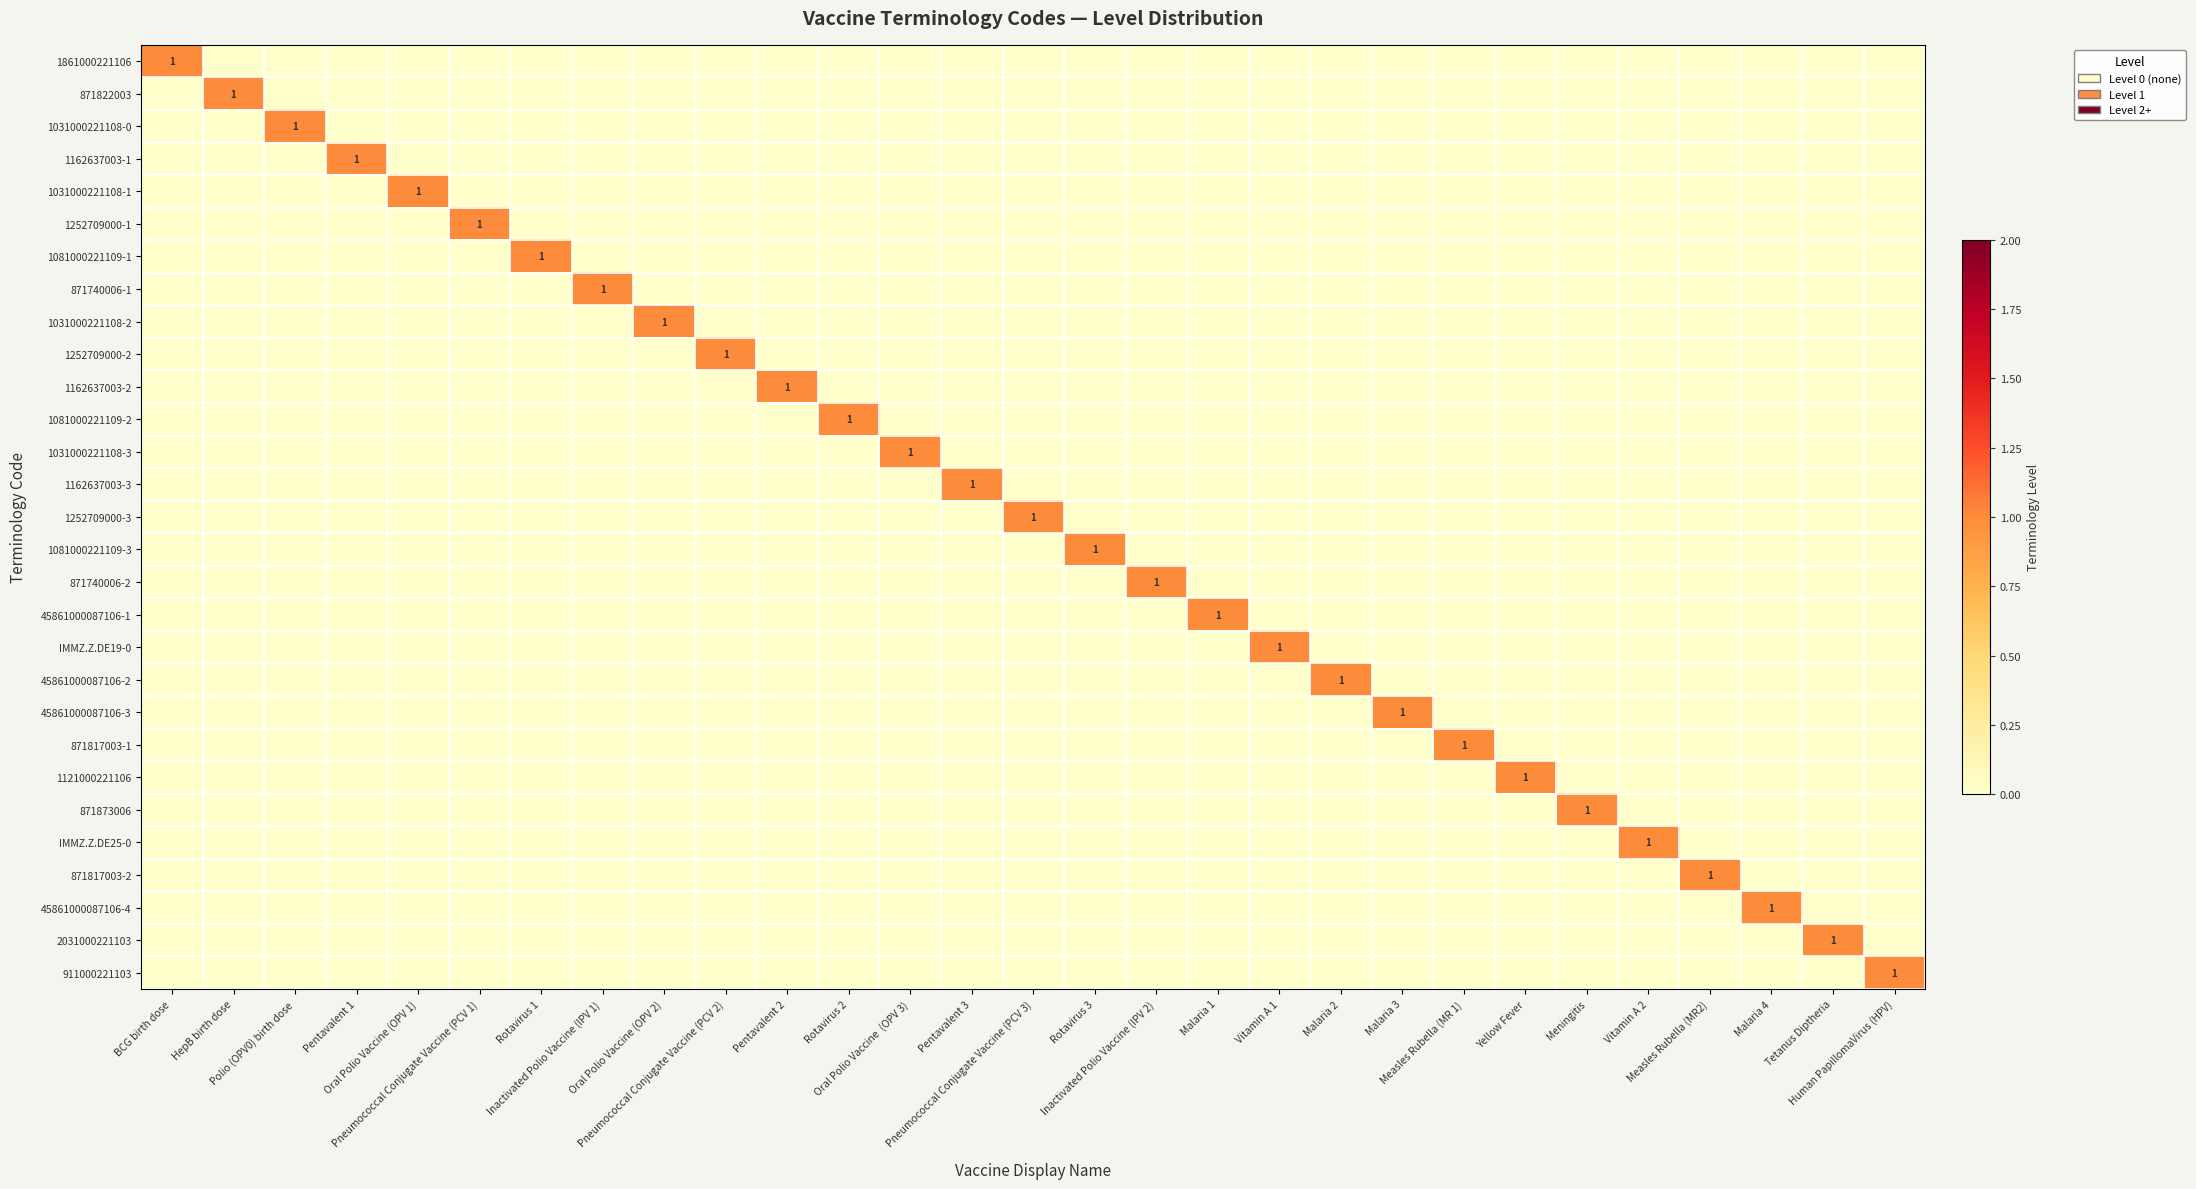

What is the difference between the maximum and minimum values in the 1861000221106 series?

1